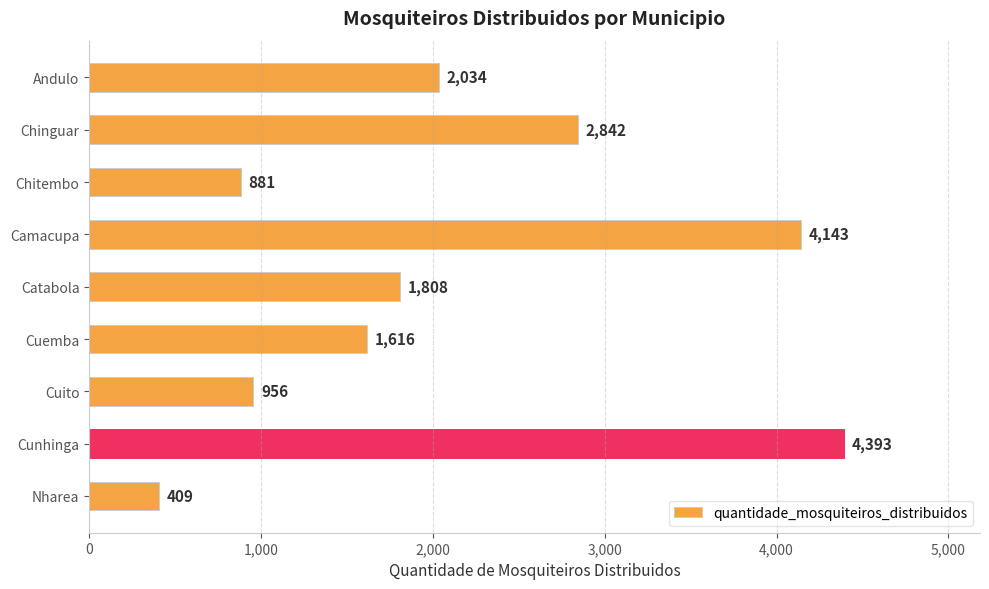

Does the chart contain any negative values?

No